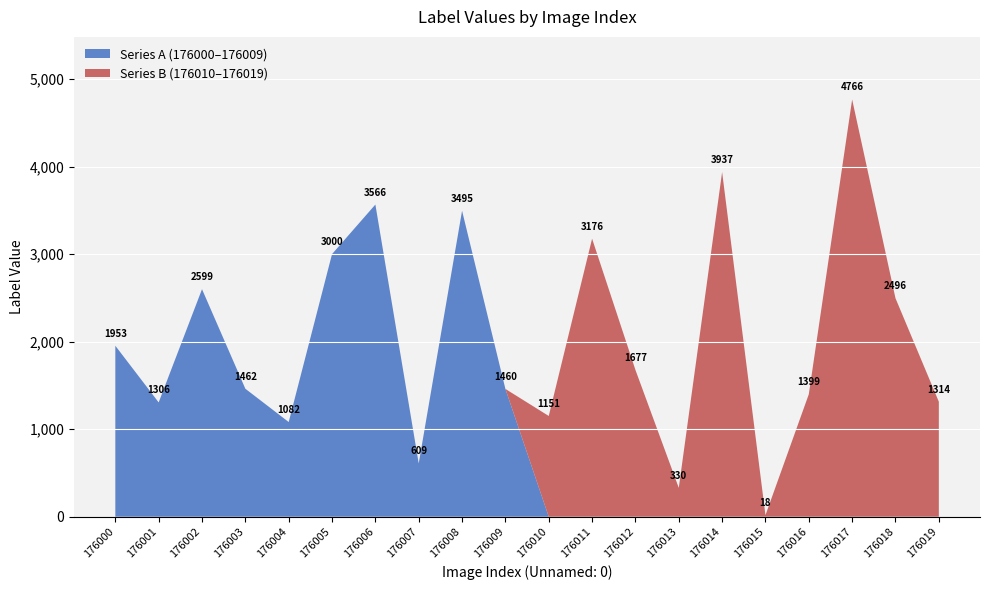

Reading left to right, list all the values displayed in this chart.

1953	1306	2599	1462	1082	3000	3566	609	3495	1460	1151	3176	1677	330	3937	18	1399	4766	2496	1314